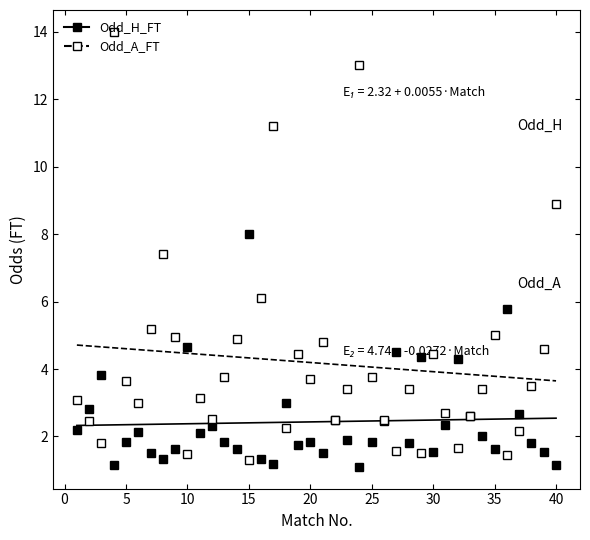

What is the maximum value for Odd_H_FT?

8.0